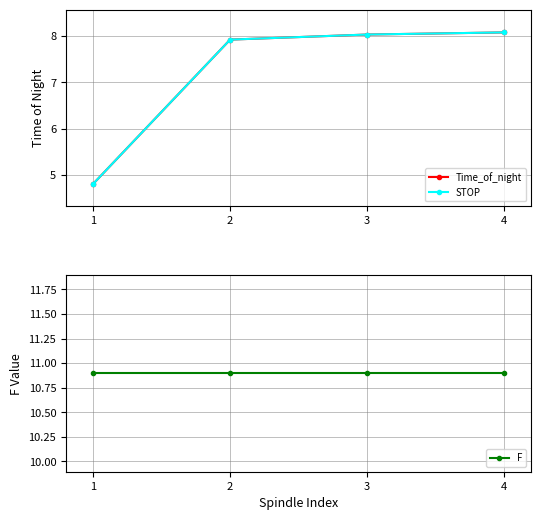

The value of F at 3 is 10.9. True or false?

True